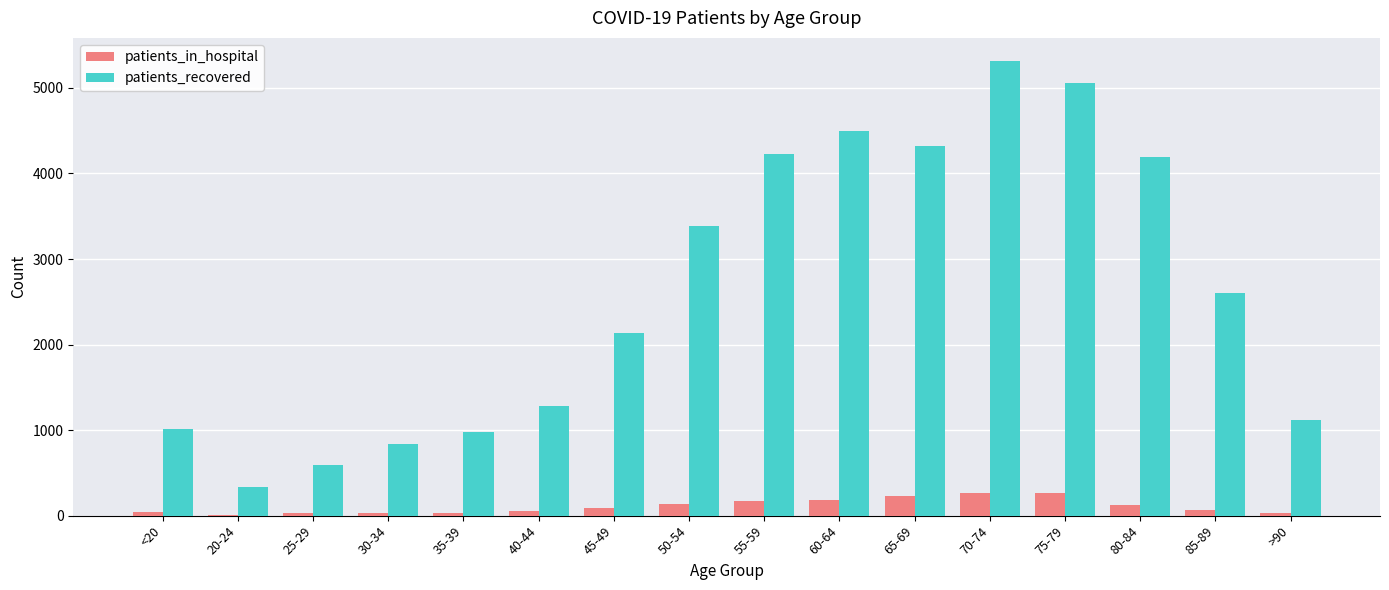

What is the maximum value for patients_in_hospital?

269